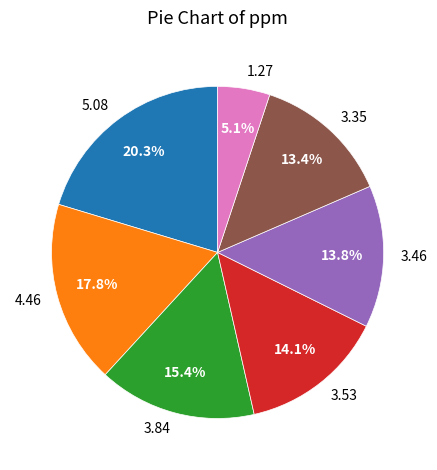

Which category has the biggest portion of the pie?

5.08